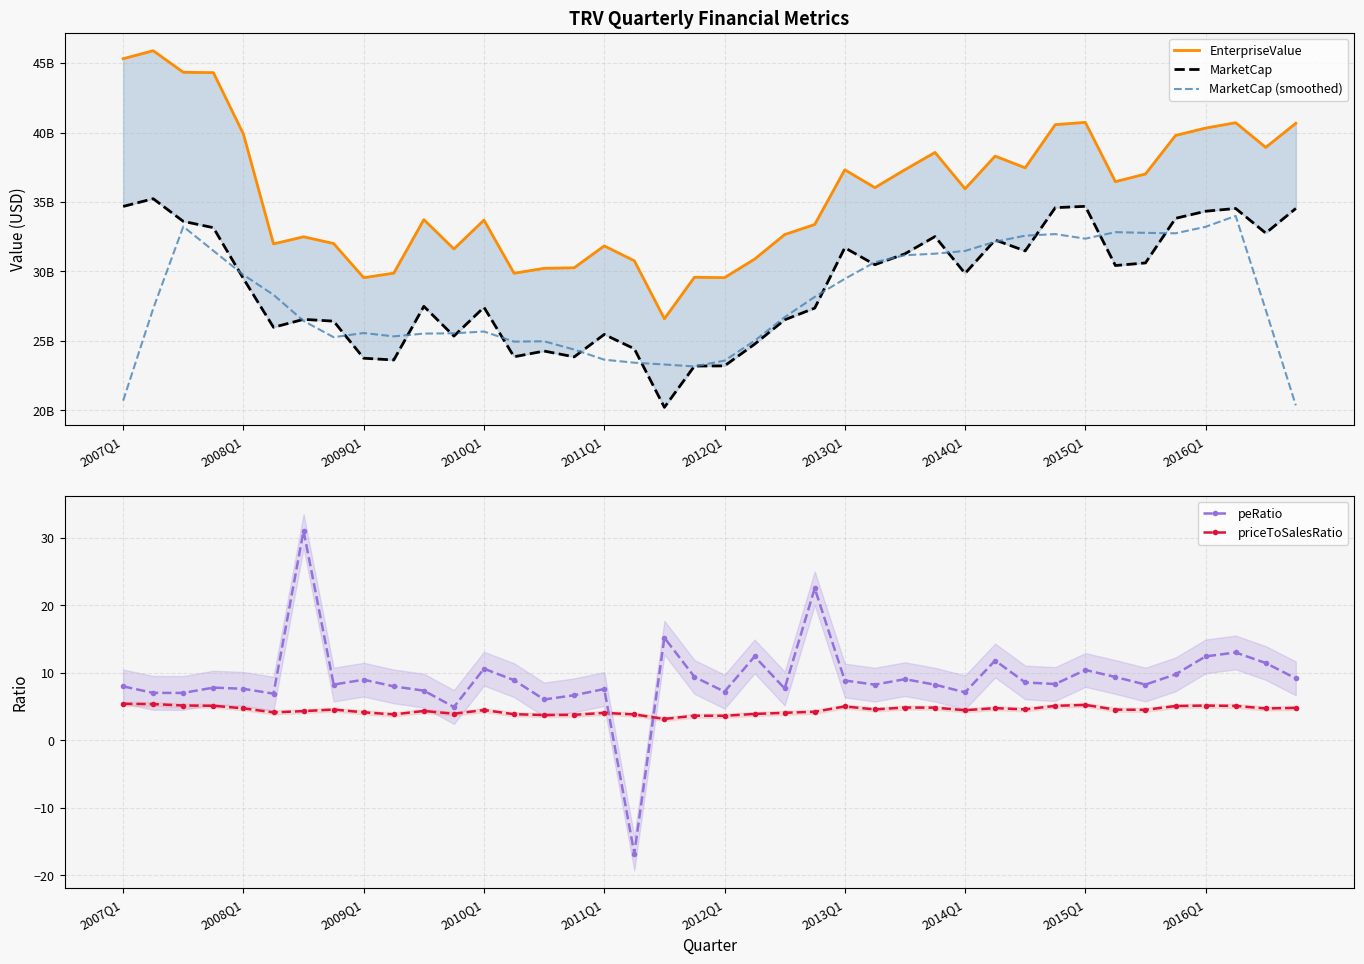

Which series ends up on top after the final intersection of peRatio and priceToSalesRatio?

peRatio